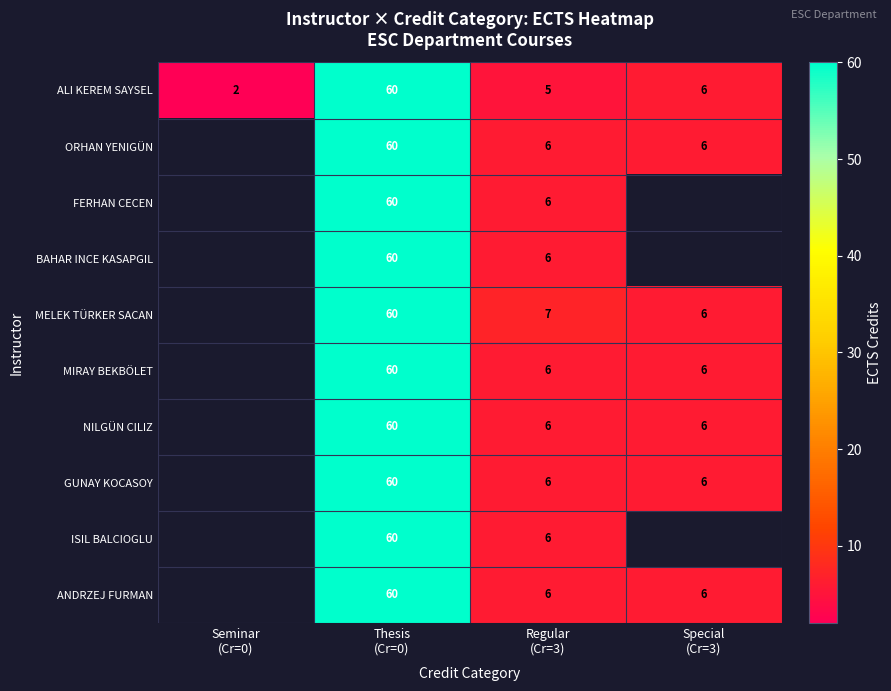

What is the average value of the ALI KEREM SAYSEL series?

18